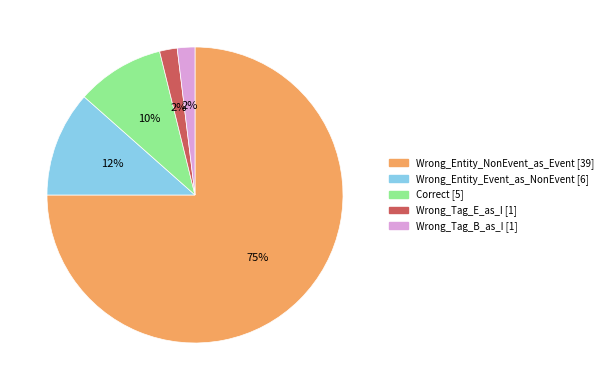

What is the largest slice in the pie chart?

Wrong_Entity_NonEvent_as_Event